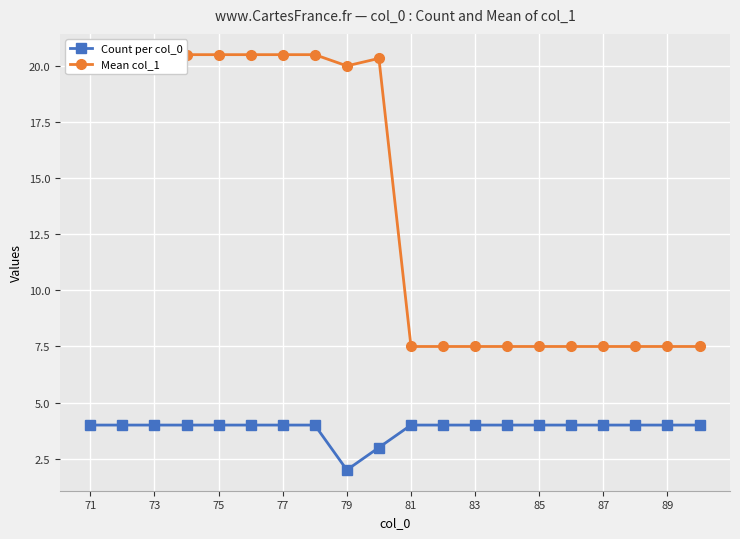

Which category has the lowest value in the Count per col_0 series?

79